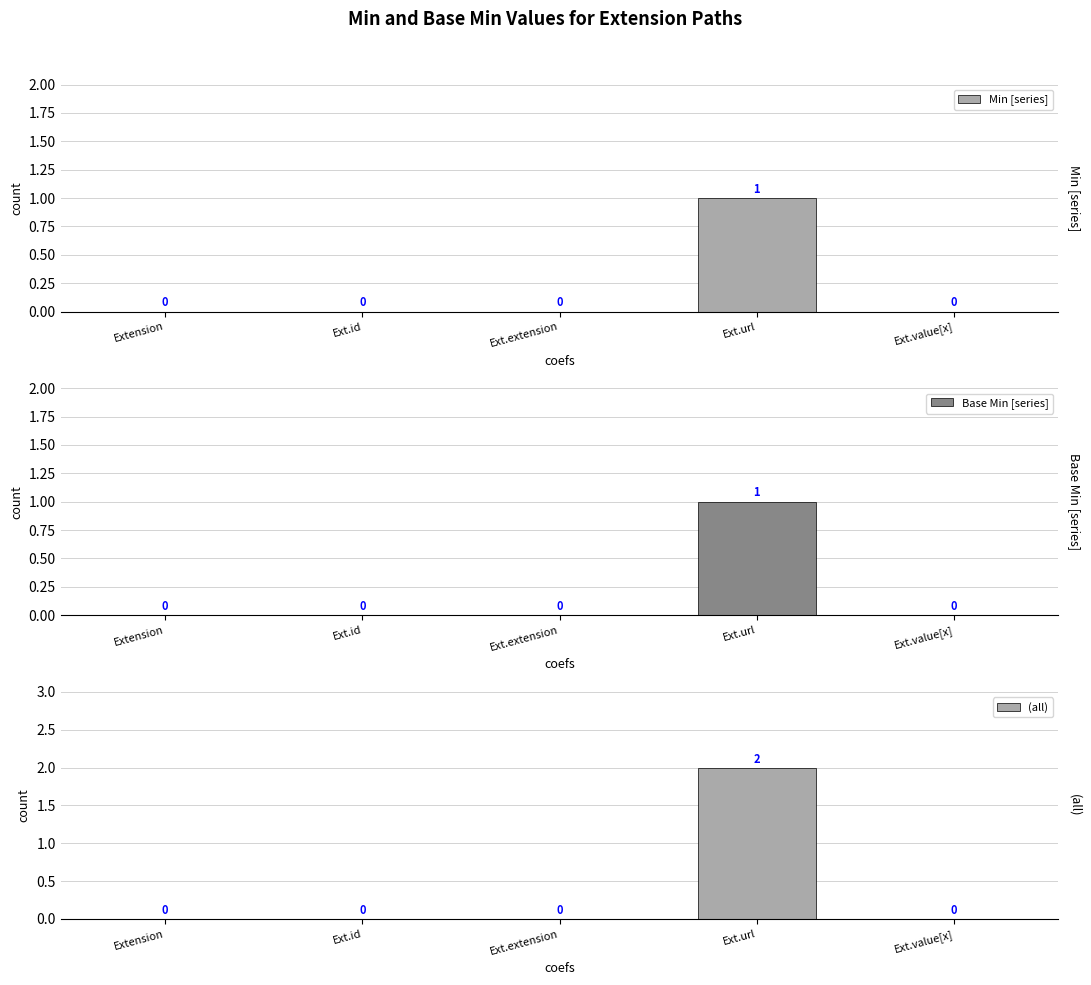

What position from the left is Ext.extension?

3